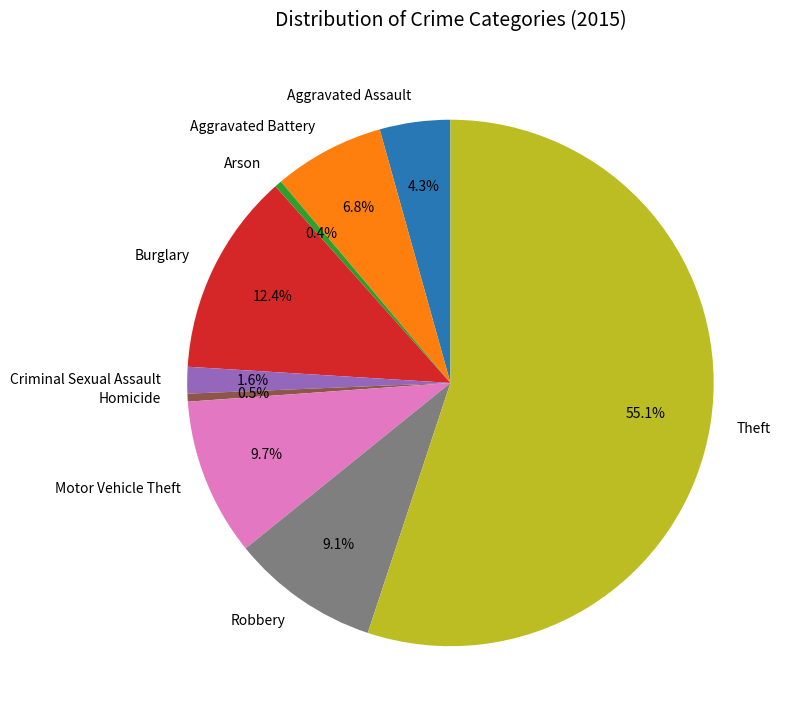

Is it true that Criminal Sexual Assault is 14% of the pie?

False